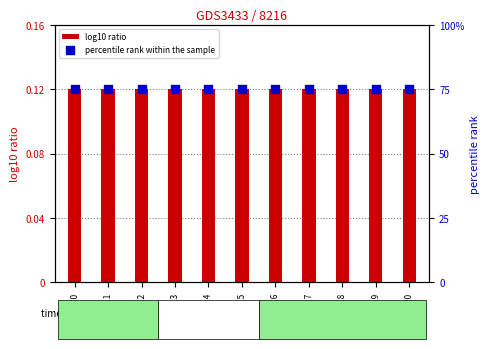

Which series has the largest Y range (max minus min)?

log10 ratio